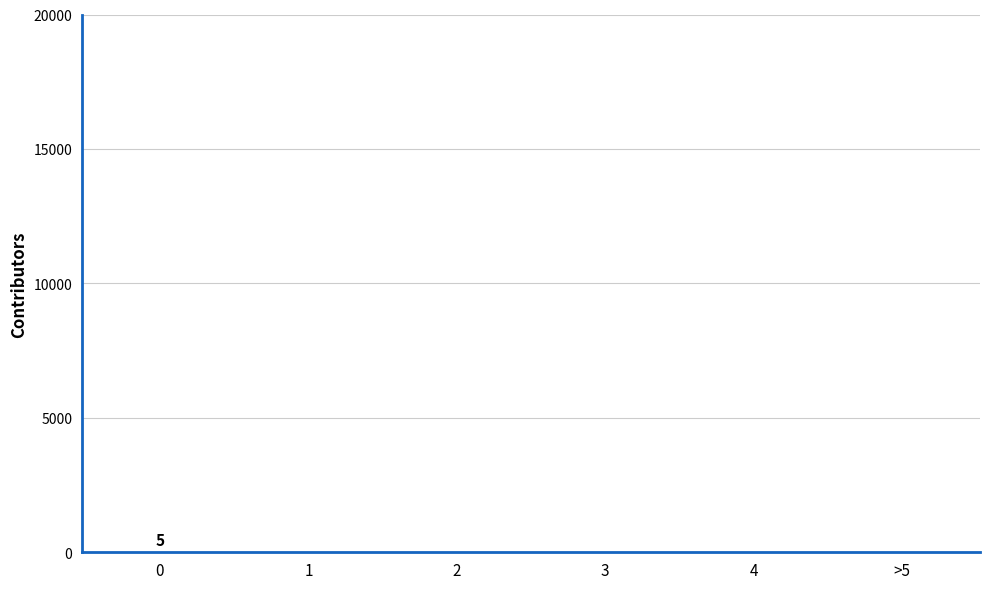

Is it true that the value at 2 is 0?

True